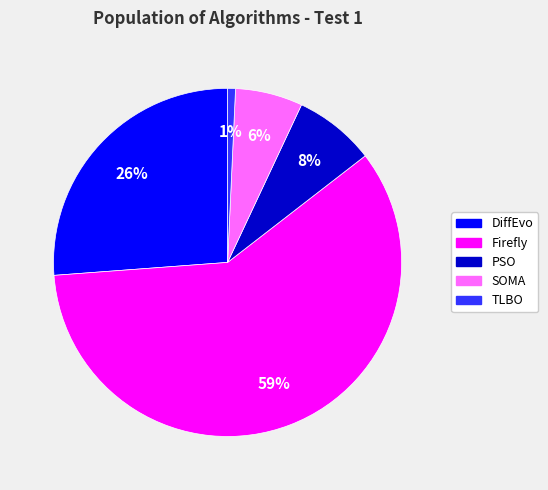

How many slices are in this pie chart?

5